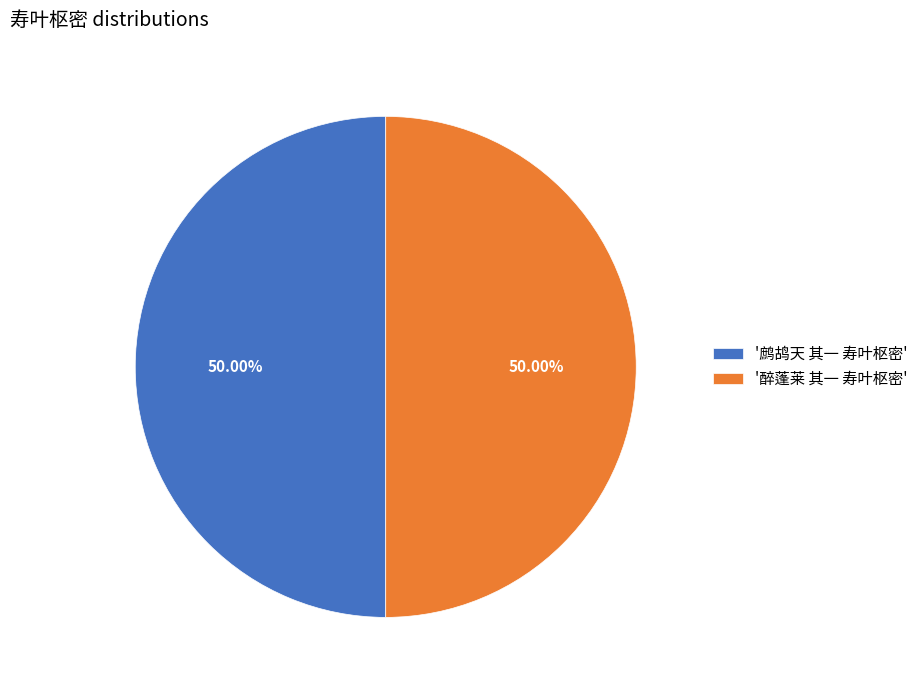

Is the sum of '鹧鸪天 其一 寿叶枢密' and '醉蓬莱 其一 寿叶枢密' greater than half?

Yes